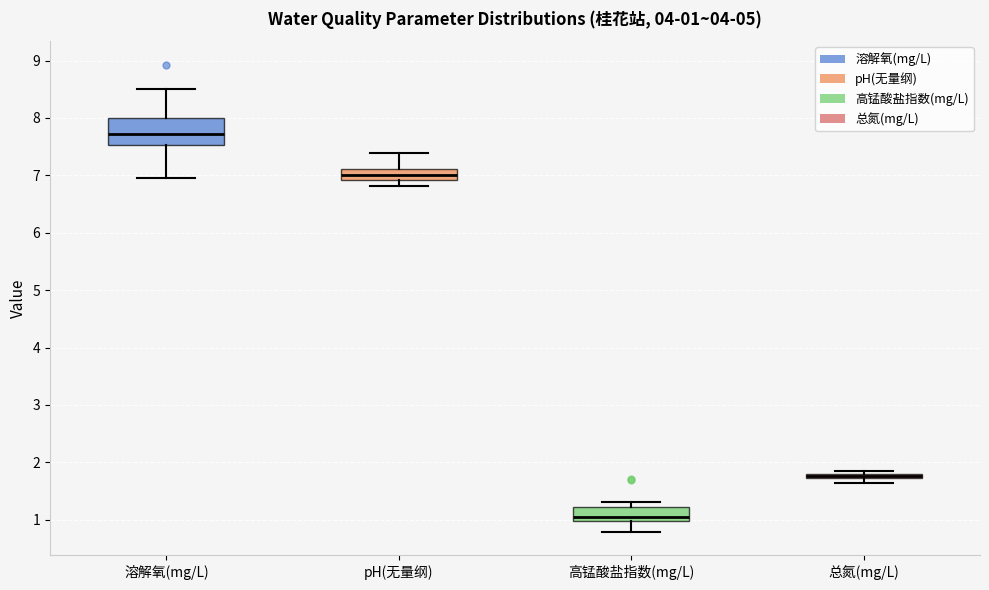

Which box is the tallest, from its lower edge to its upper edge?

溶解氧(mg/L)